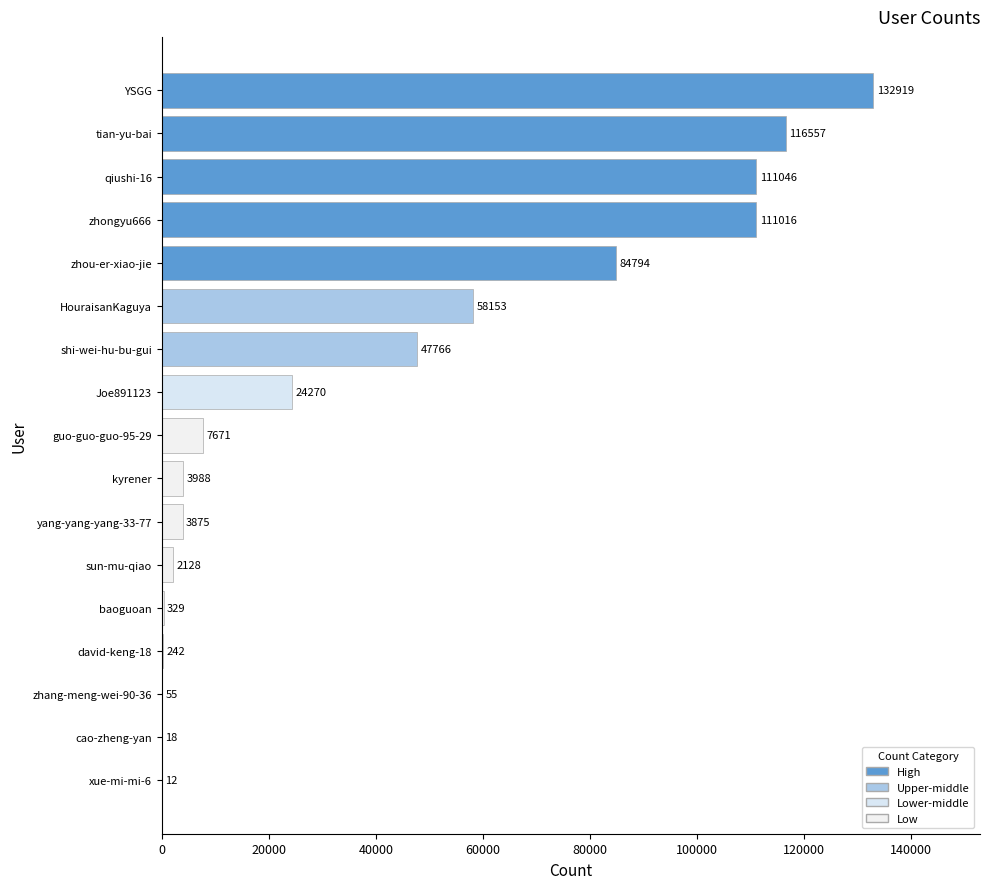

True or false: the data shows 134046 at zhou-er-xiao-jie.

False